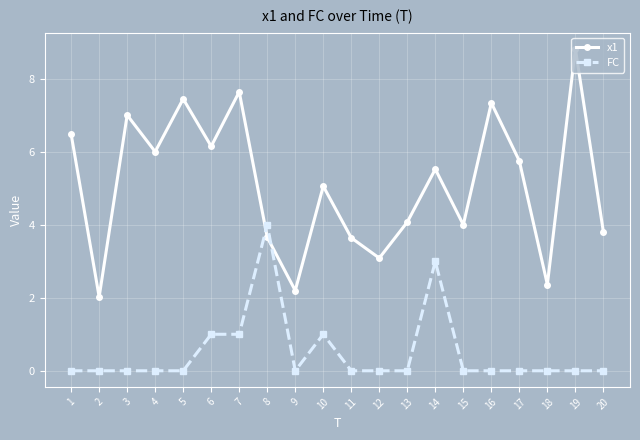

At how many categories does at least one series exceed 3?

17